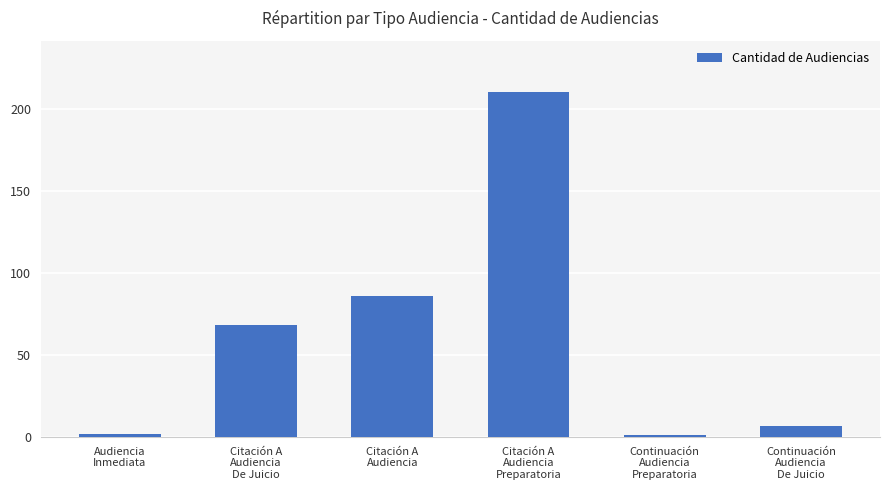

What is the change in value from Citación A
Audiencia
De Juicio to Continuación
Audiencia
Preparatoria?

-67